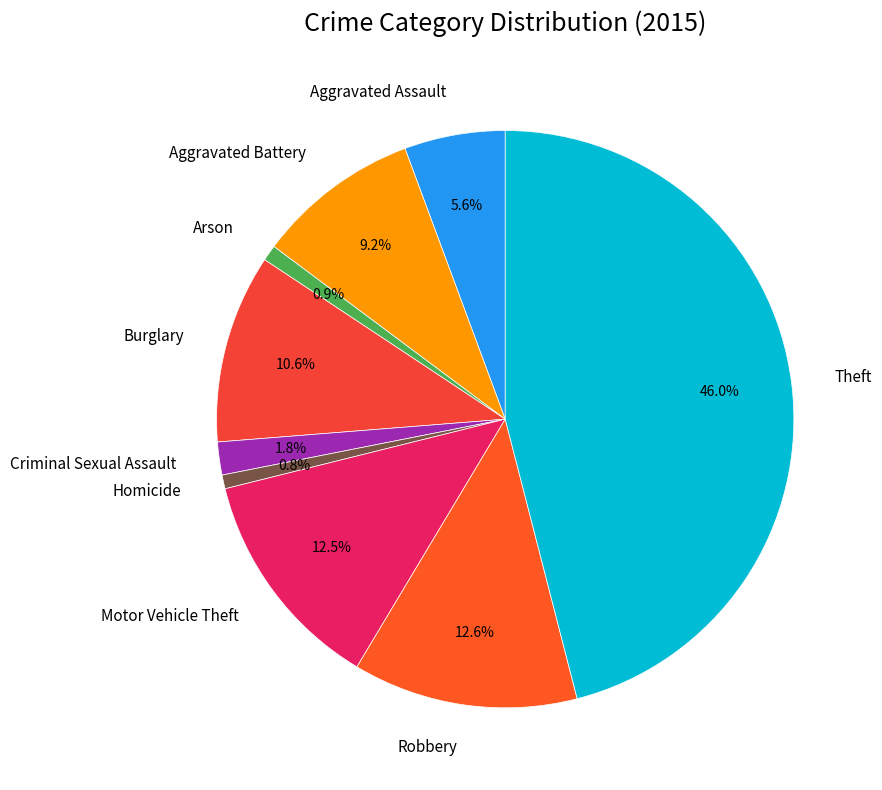

Combined, what portion of the pie is Aggravated Assault and Homicide?

6.4%